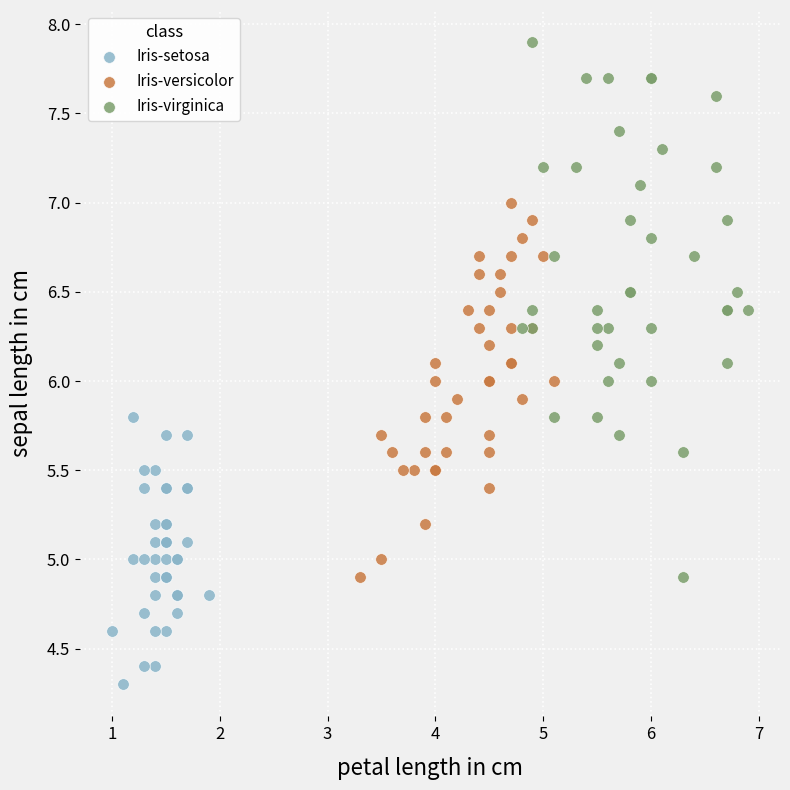

What are all the series names shown in the legend?

Iris-setosa, Iris-versicolor, Iris-virginica